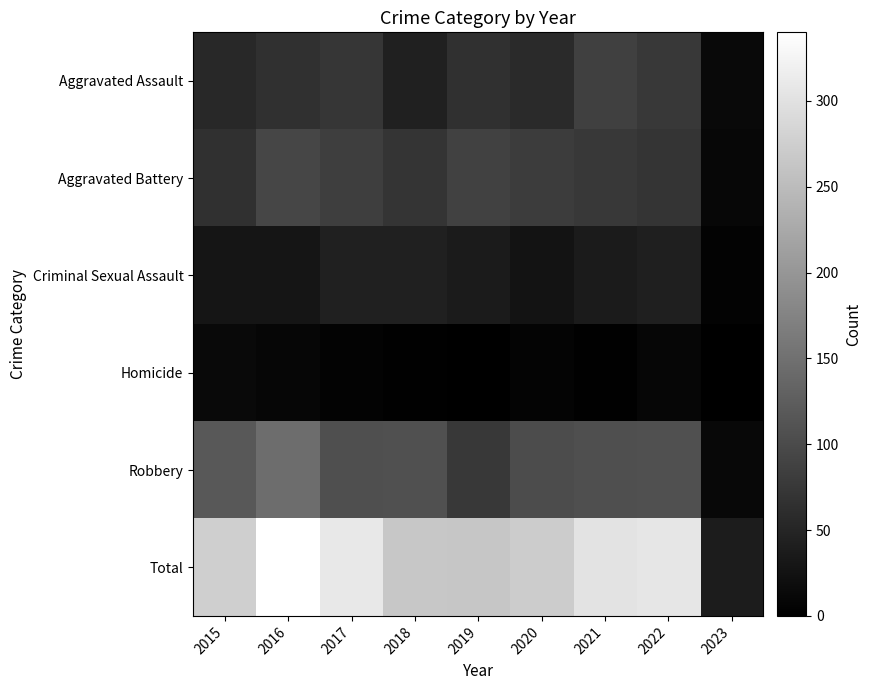

Between 2018 and 2017, which is larger?

2017